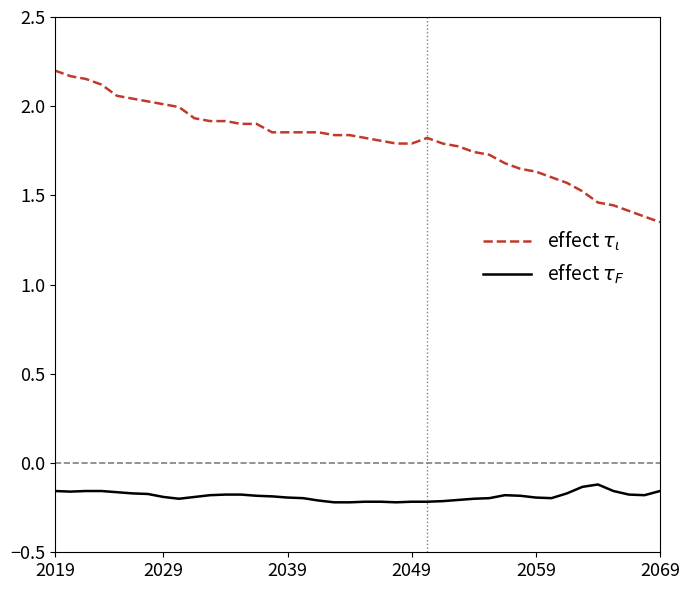

How many lines are shown in the chart?

2